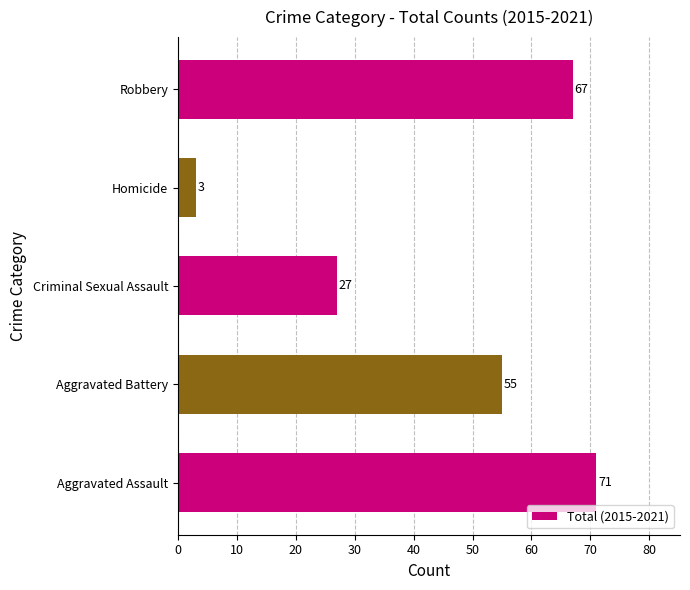

Are the bars grouped side by side (vs. stacked)?

No